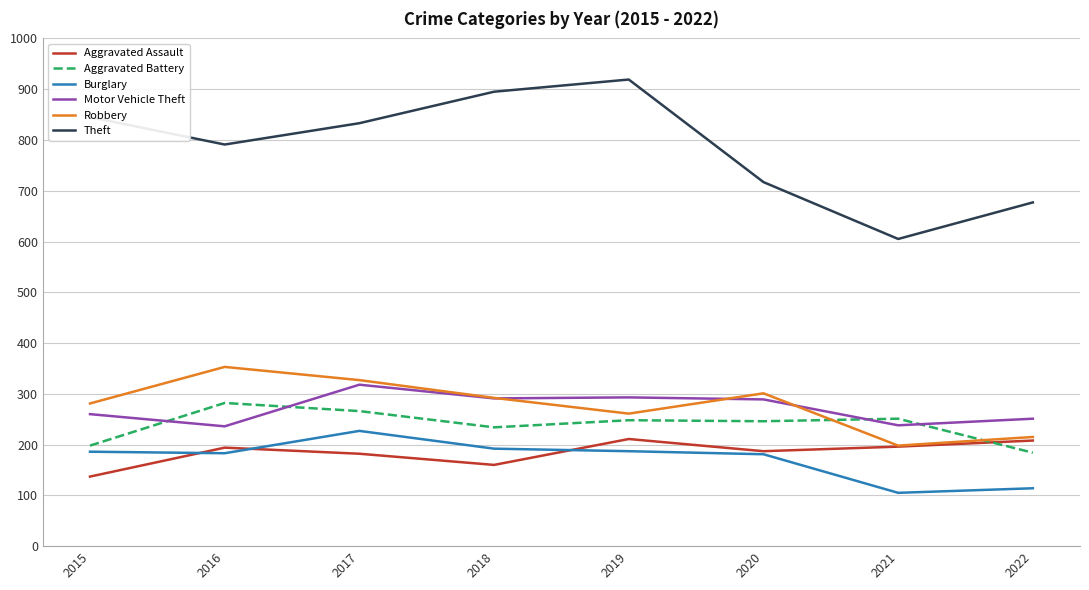

What is the difference between the maximum and minimum values in the Theft series?

314